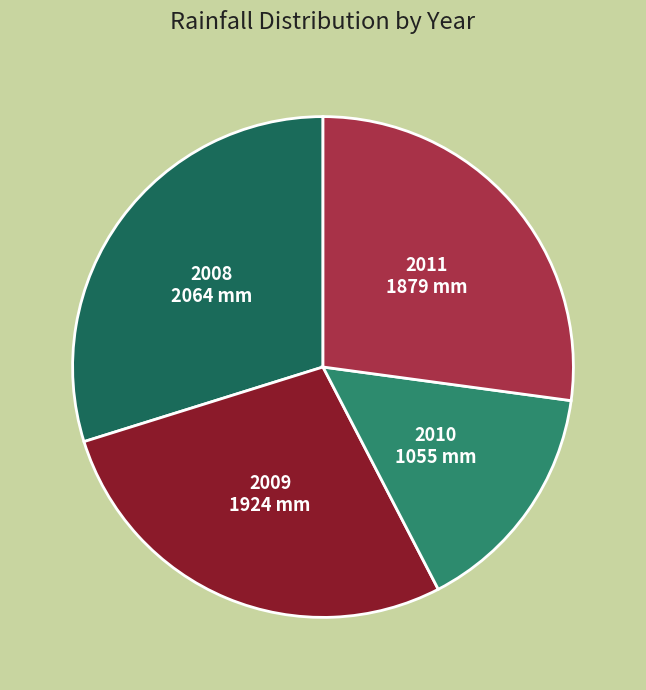

Does any single category account for the majority?

No